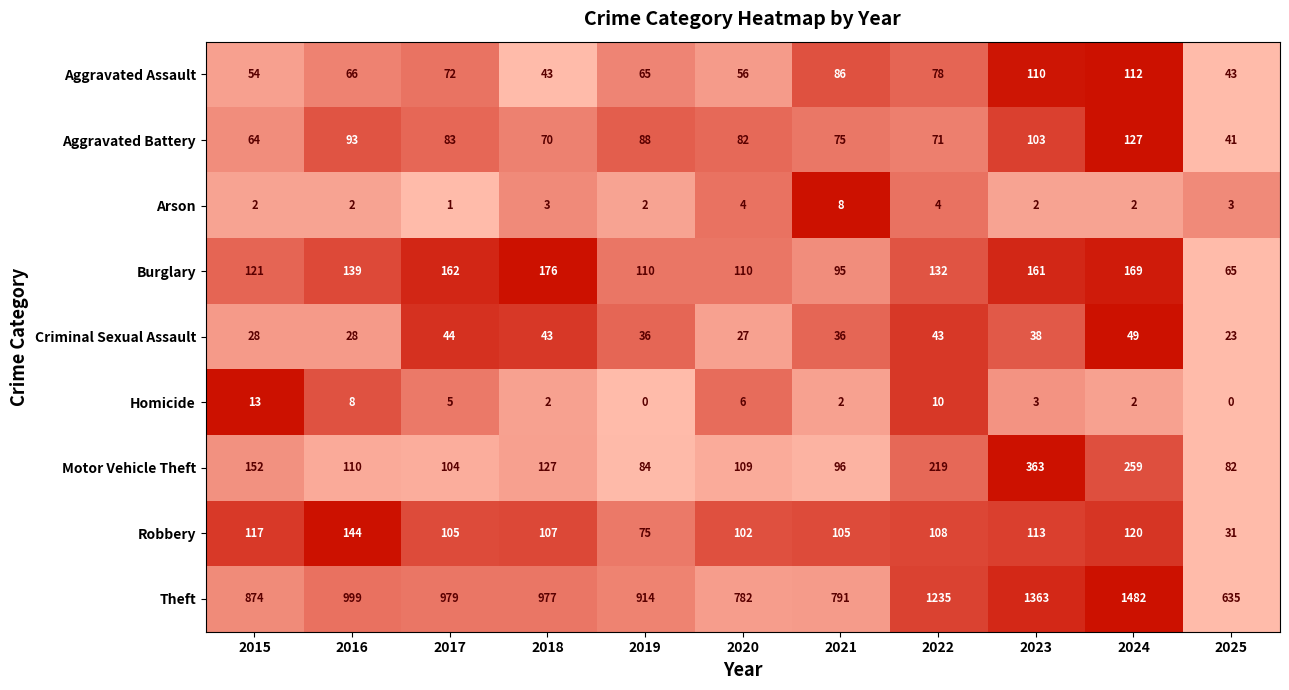

Which series has the largest range (max minus min)?

Theft